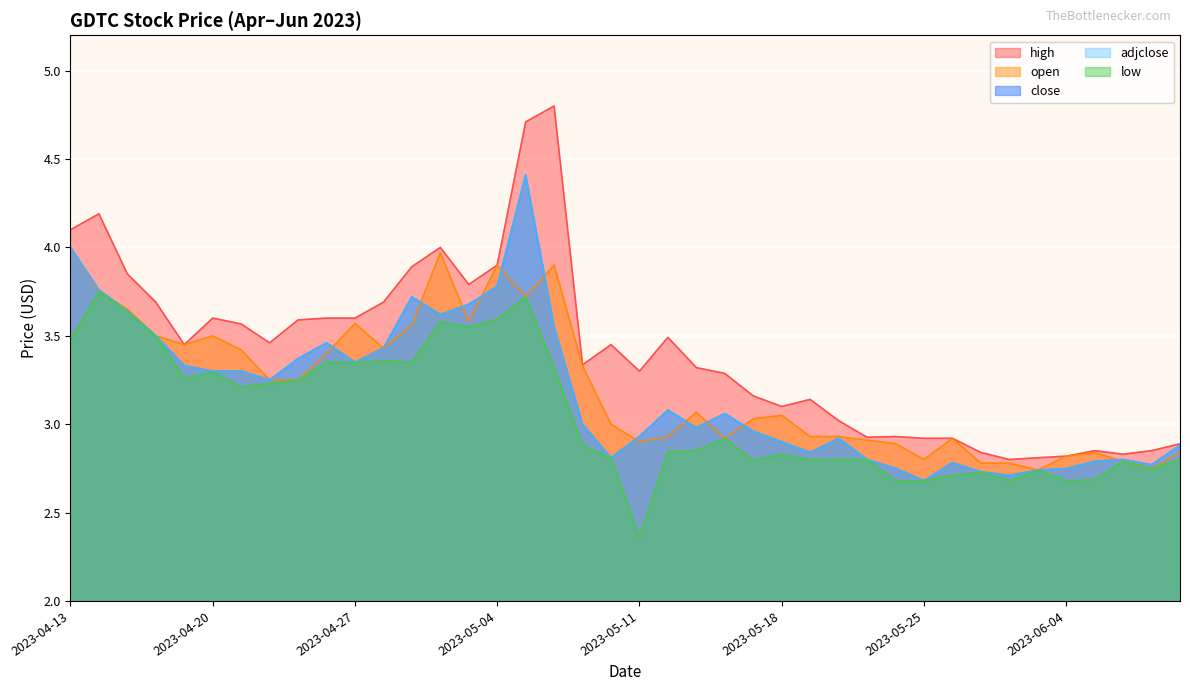

At which category is the sum across all series the highest?

2023-05-07